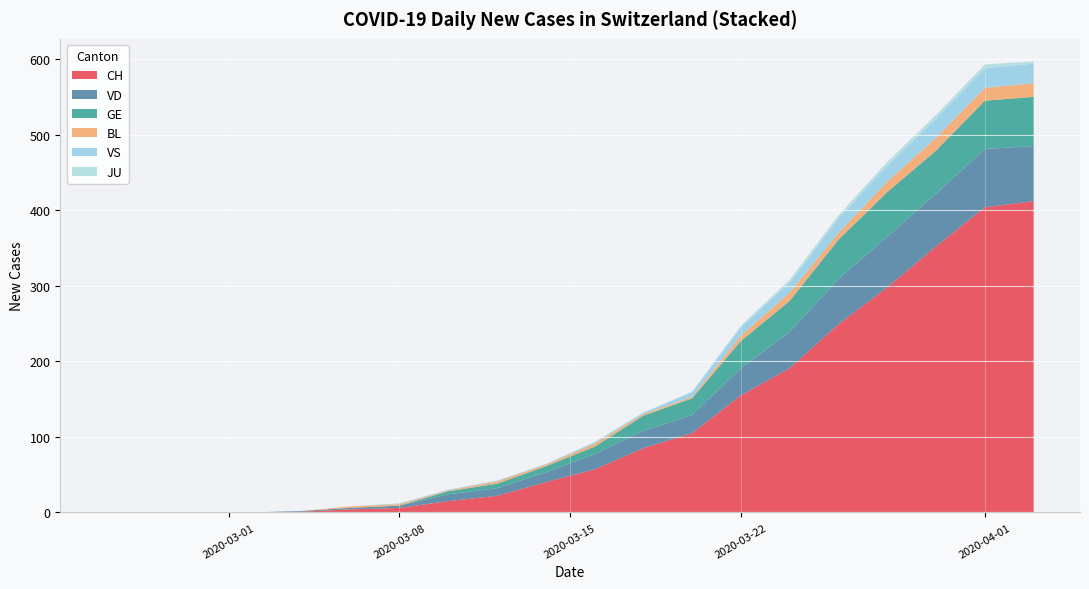

What is the maximum value for CH?

412